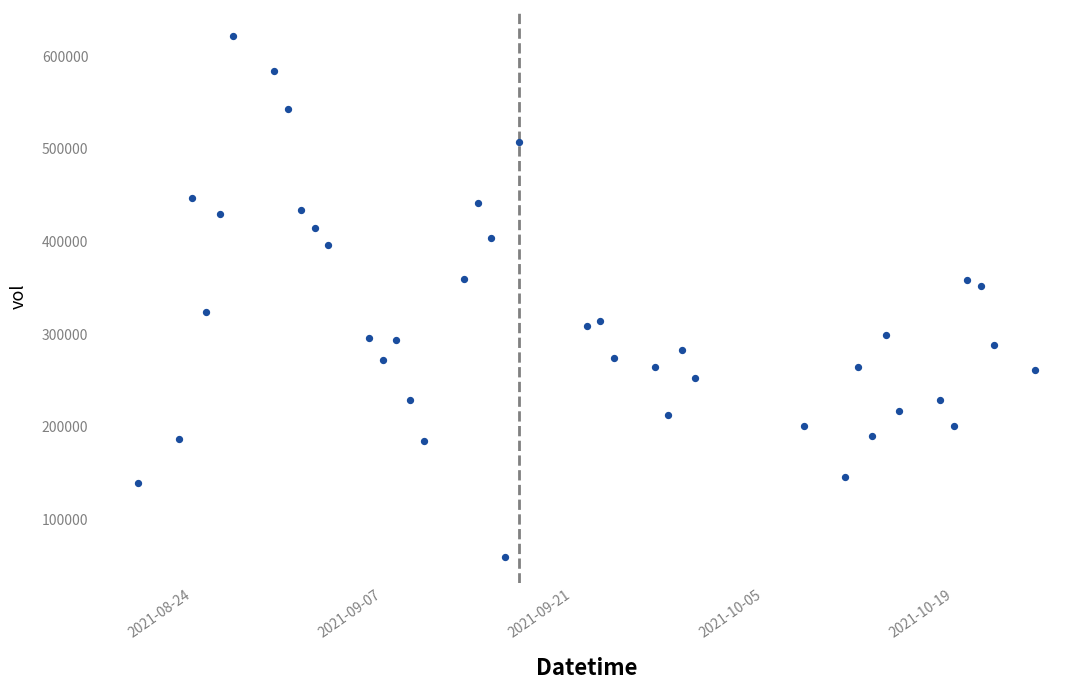

What is the range of X values (max minus min)?

66.0